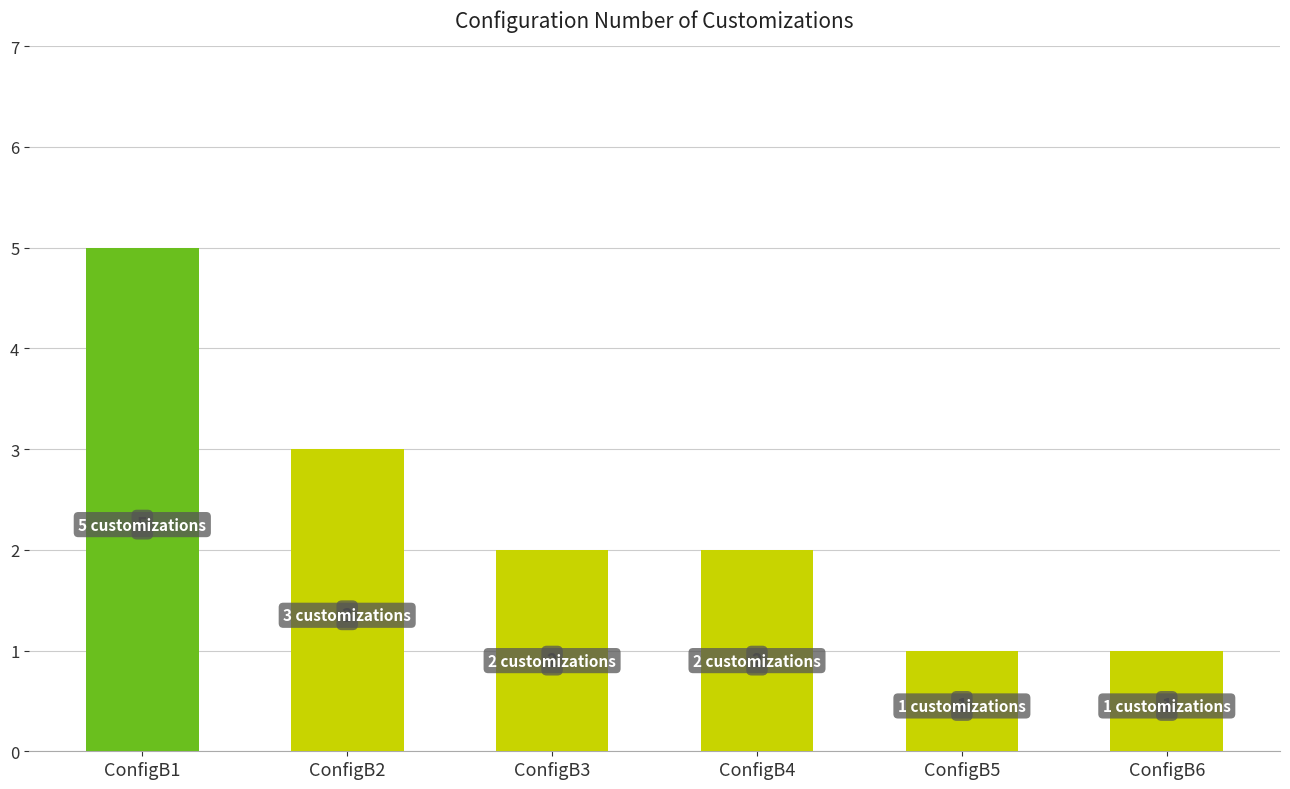

Does the chart contain any negative values?

No